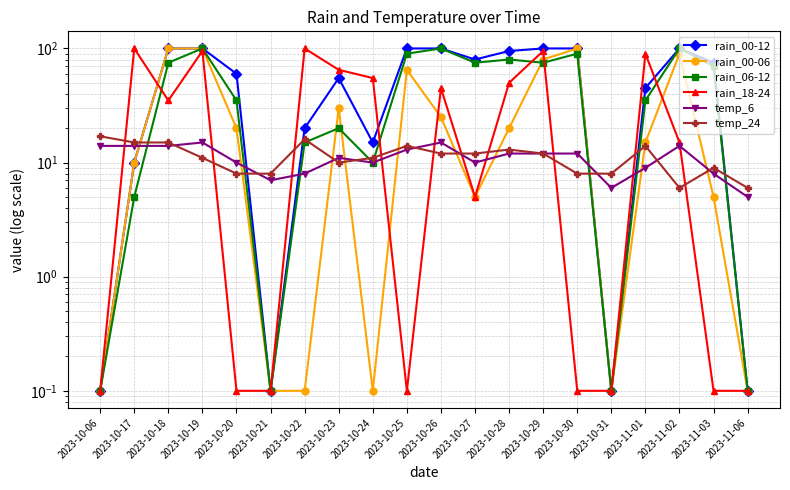

Rank the series at 2023-10-25 from highest to lowest value.

rain_00-12, rain_06-12, rain_00-06, temp_24, temp_6, rain_18-24